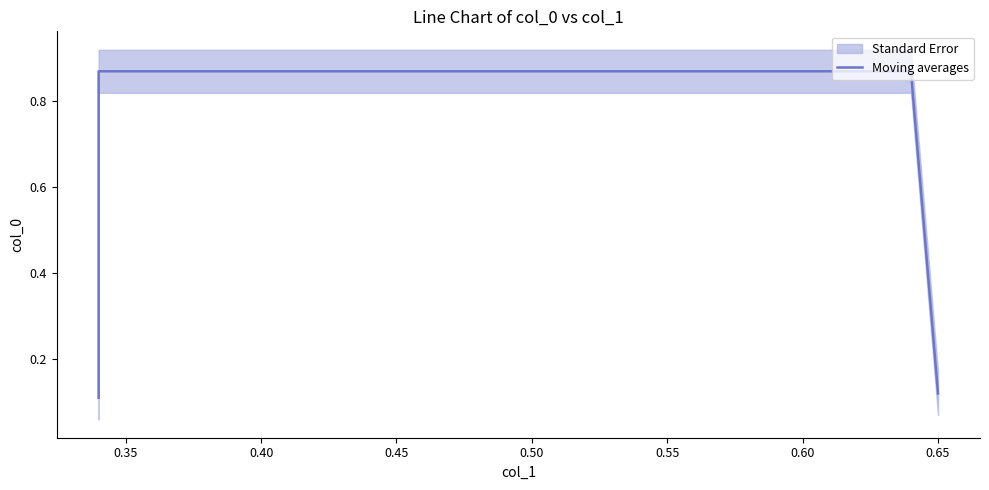

Reading left to right, list all the values displayed in this chart.

0.1	0.9	0.9	0.1